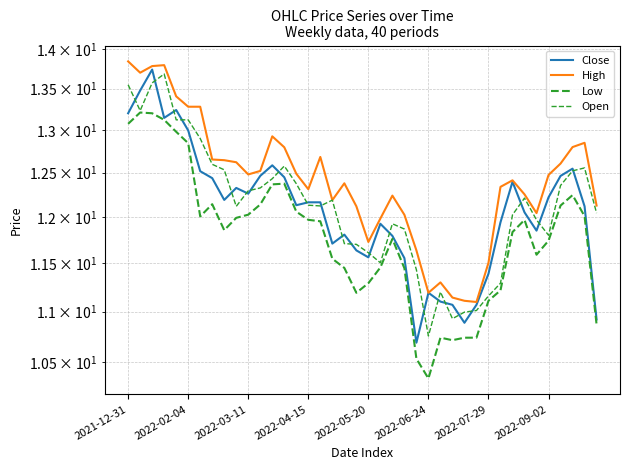

True or false: Open and Low cross at least once.

False